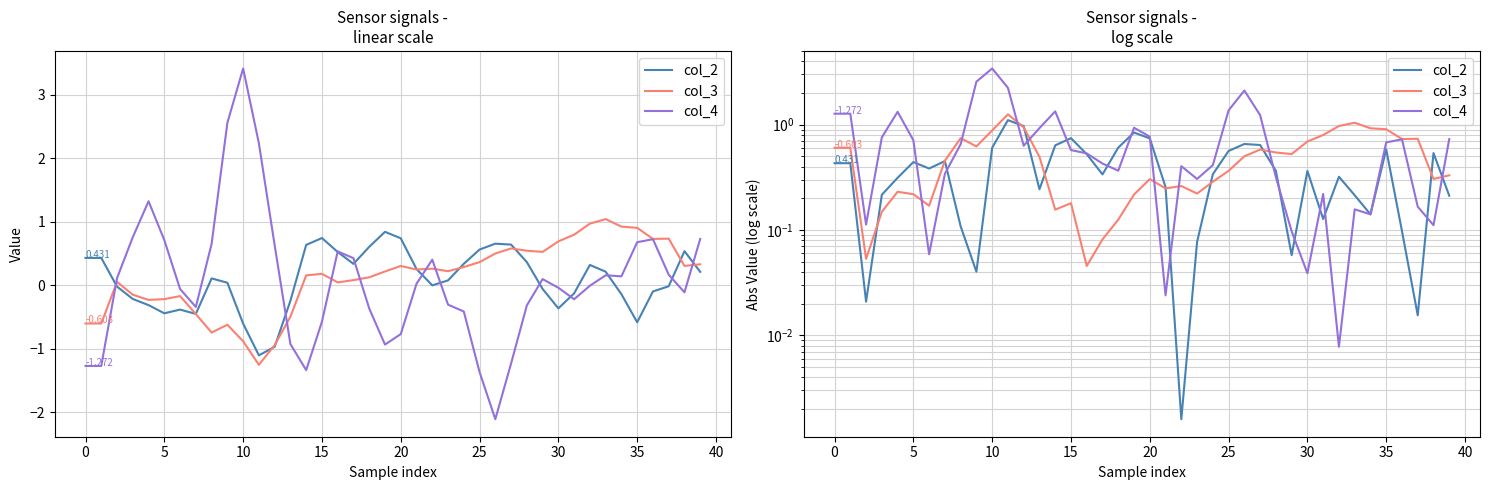

What is the sum of the col_2 values at 22 and 19?

0.8